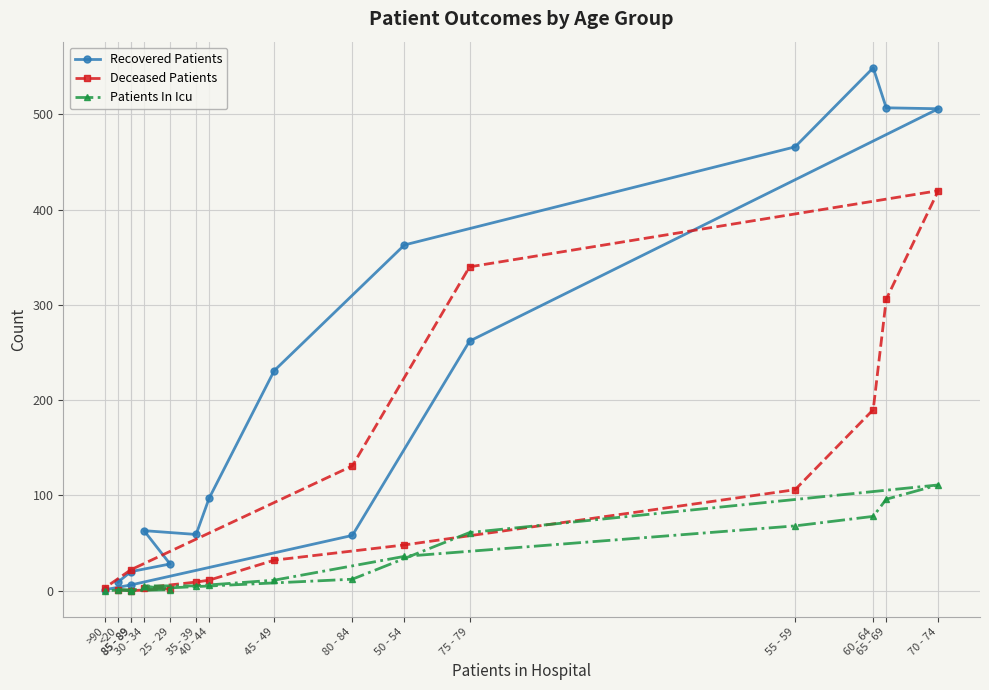

Where is Patients In Icu nearest to the value 55?

75 - 79